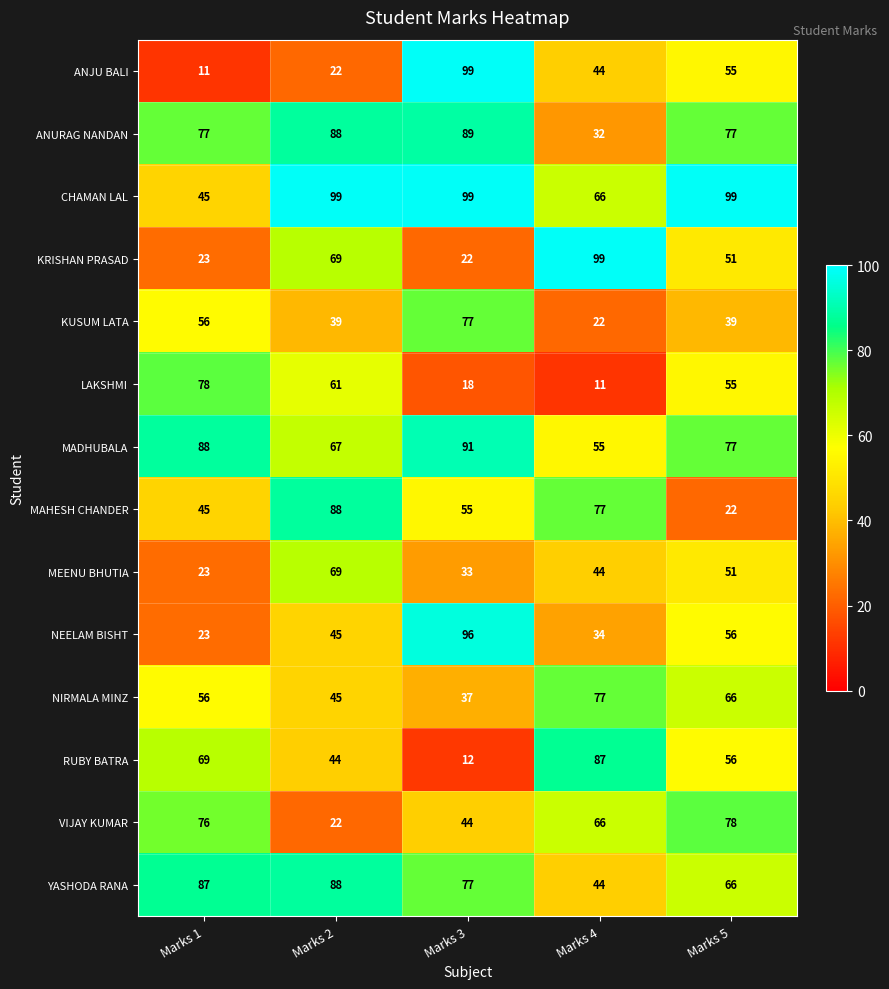

What is the sum of the KRISHAN PRASAD values at Marks 2 and Marks 1?

92